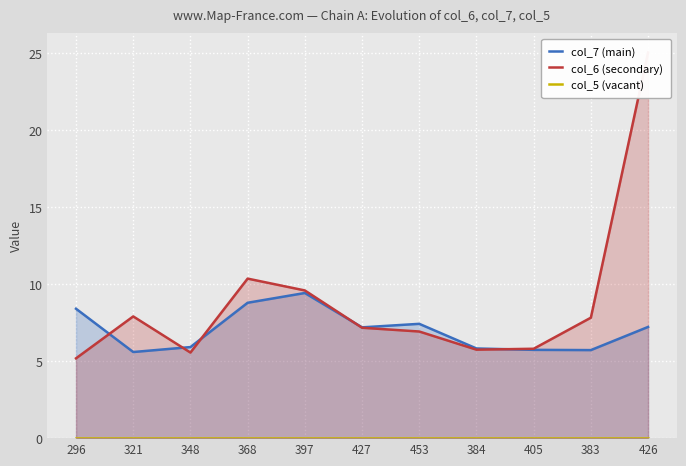

At which label is col_5 (vacant) closest to 0?

296